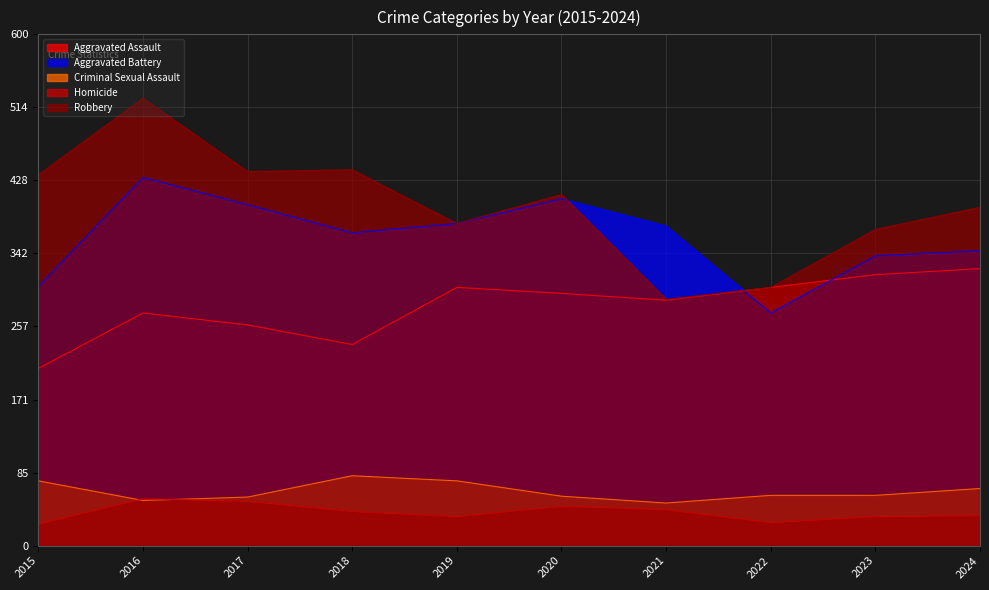

At how many categories does at least one series exceed 343?

9